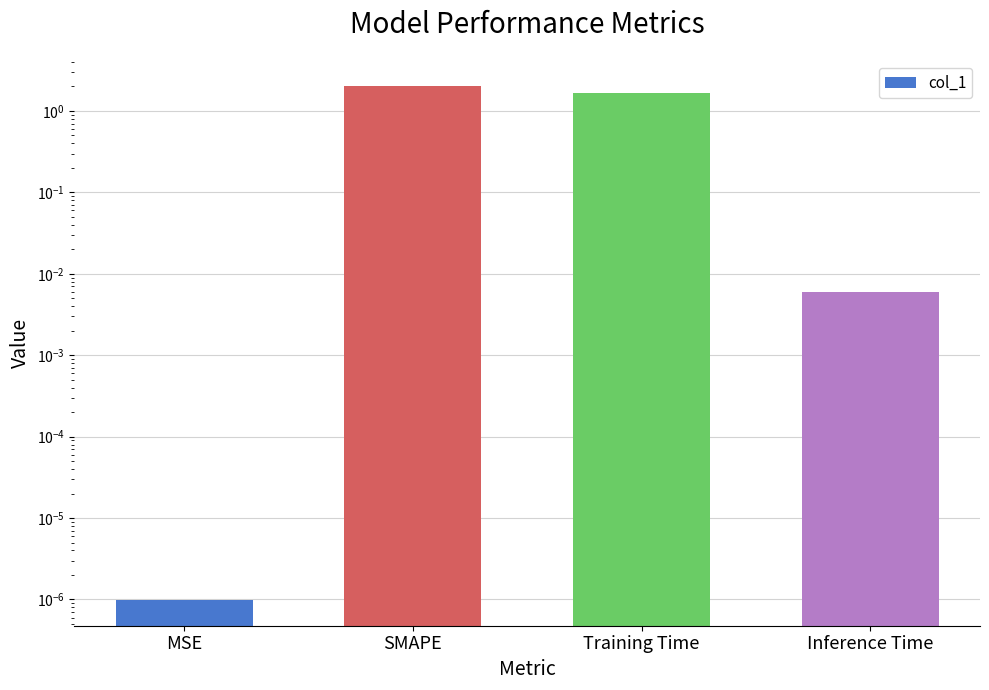

True or false: the data shows 0.0 at MSE.

True